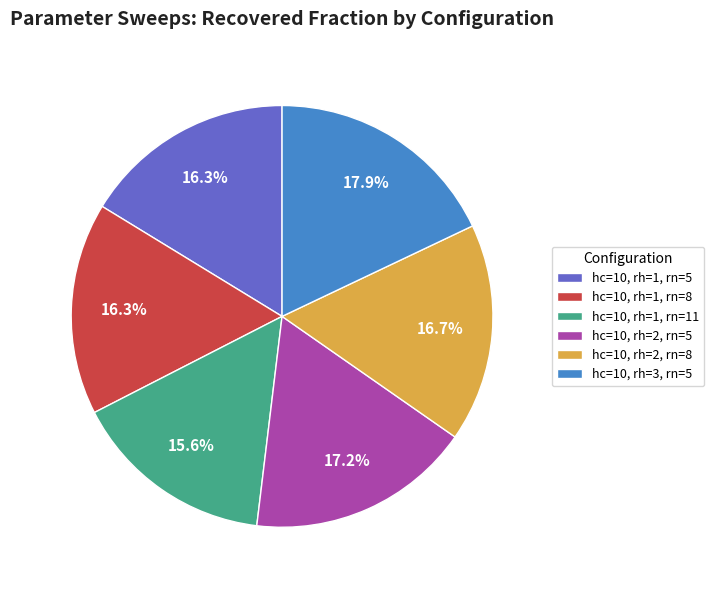

Between hc=10, rh=1, rn=5 and hc=10, rh=1, rn=11, which is larger?

hc=10, rh=1, rn=5